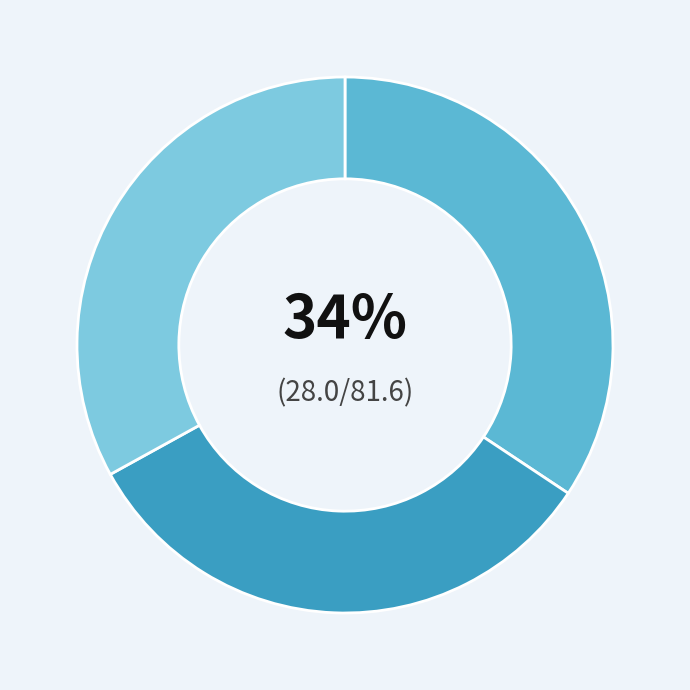

To the nearest percent, what is the average slice percentage?

33%